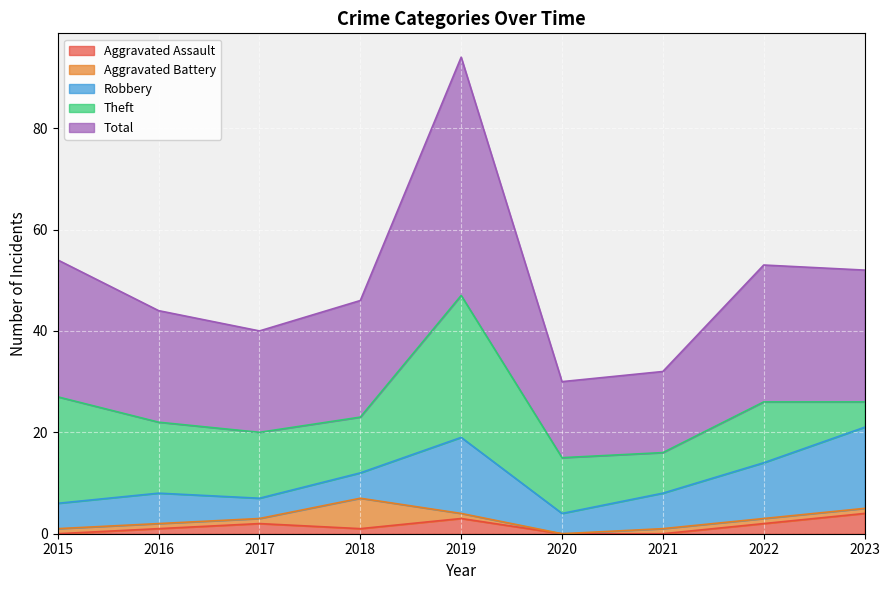

Reading left to right, what are all the values shown in this chart?

Aggravated Assault: 0	1	2	1	3	0	0	2	4
Aggravated Battery: 1	1	1	6	1	0	1	1	1
Robbery: 5	6	4	5	15	4	7	11	16
Theft: 21	14	13	11	28	11	8	12	5
Total: 27	22	20	23	47	15	16	27	26